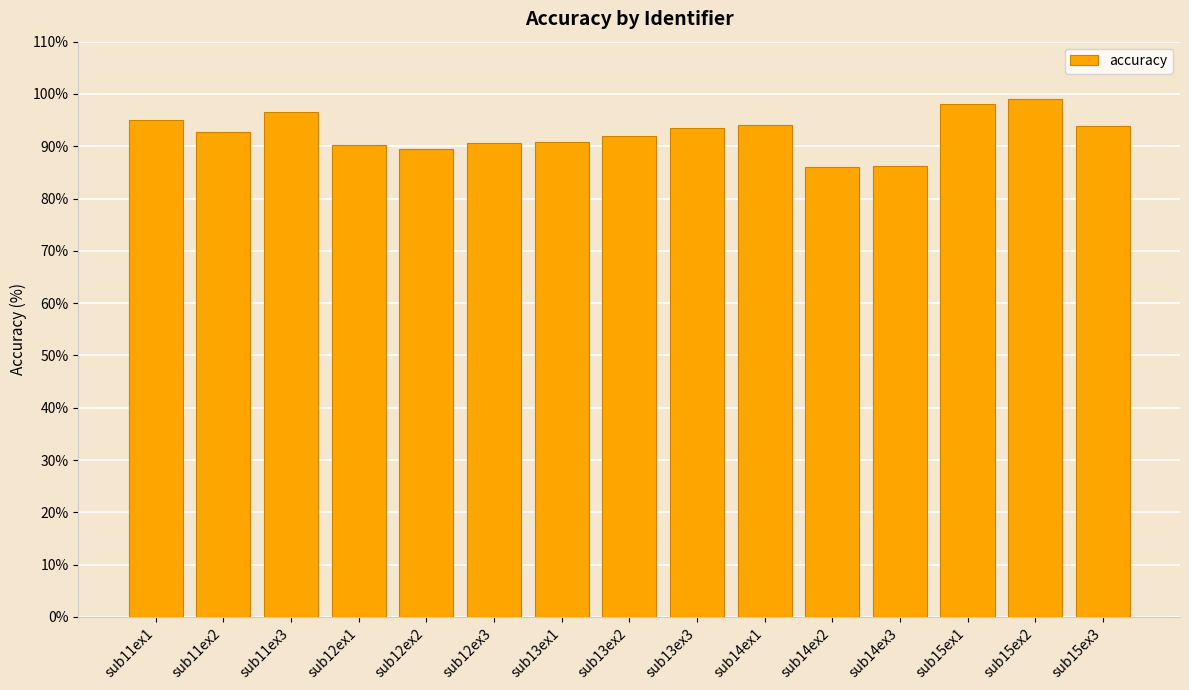

What position from the left is sub15ex1?

13